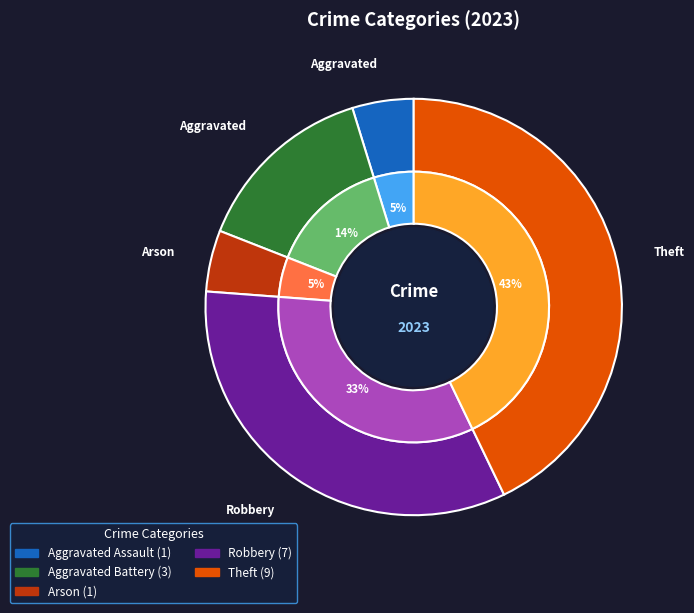

What is the ratio of the value at Robbery to the value at Aggravated Assault?

7.0